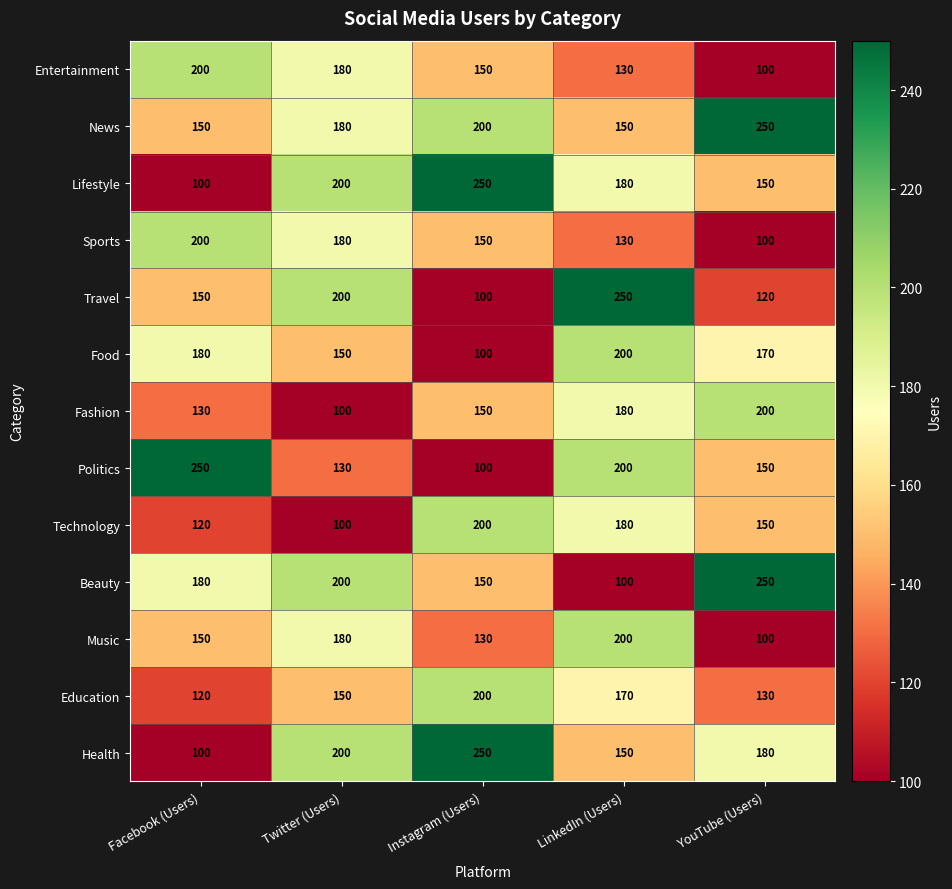

What is the difference between the highest and lowest values at Twitter (Users)?

100